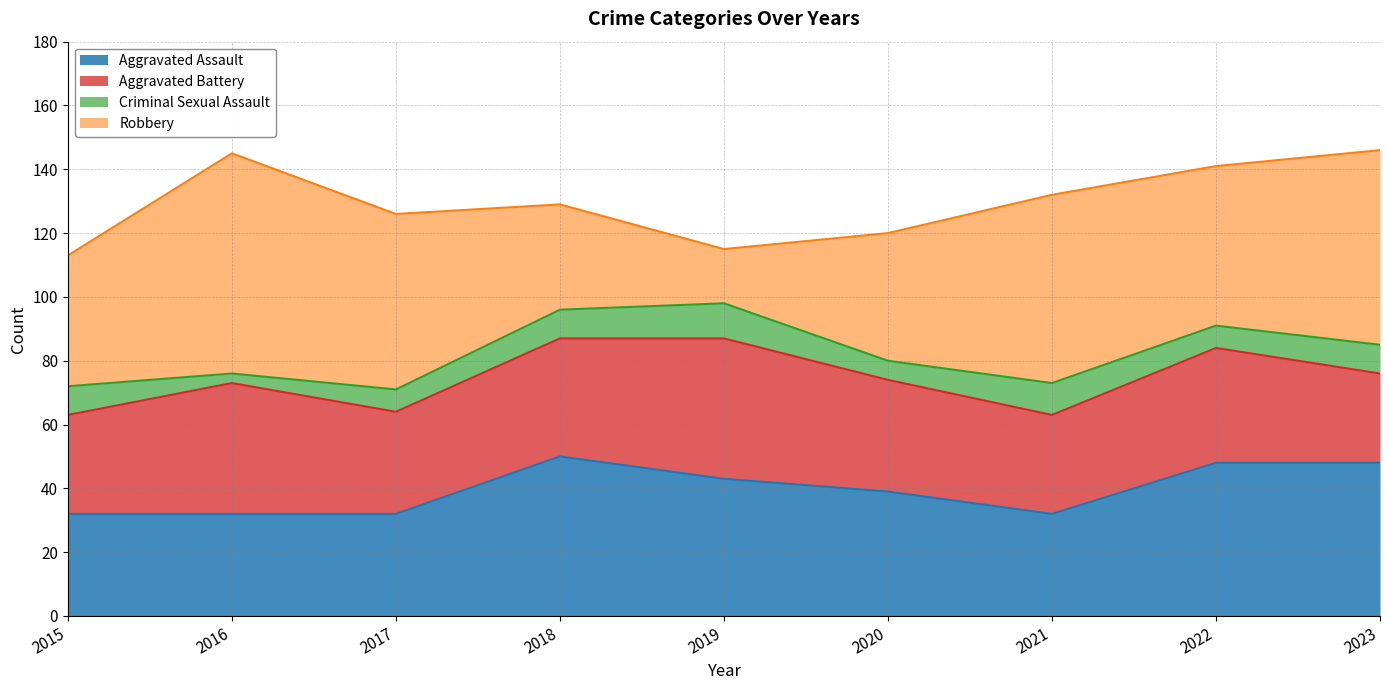

What are all the series names shown in the legend?

Aggravated Assault, Aggravated Battery, Criminal Sexual Assault, Robbery